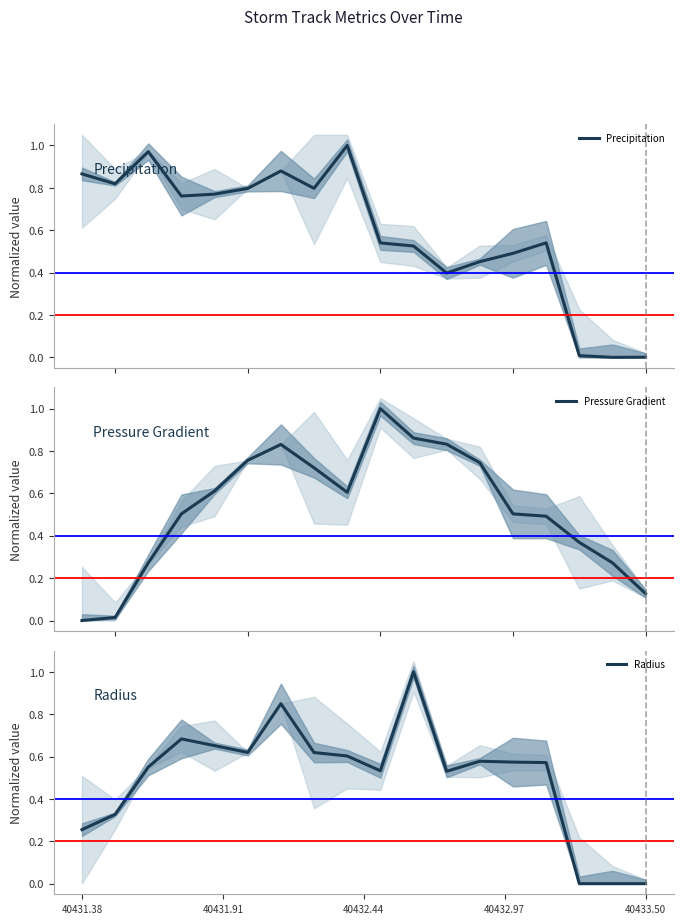

What are all the series names shown in the legend?

Precipitation, Pressure Gradient, Radius